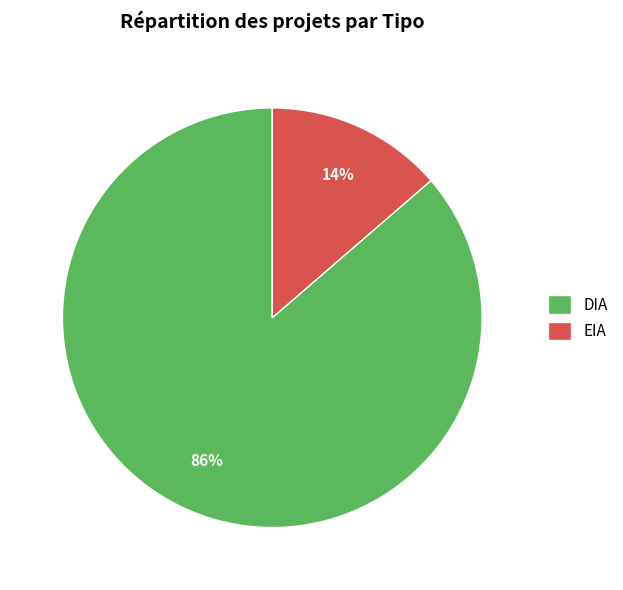

Count the number of slices in the pie.

2